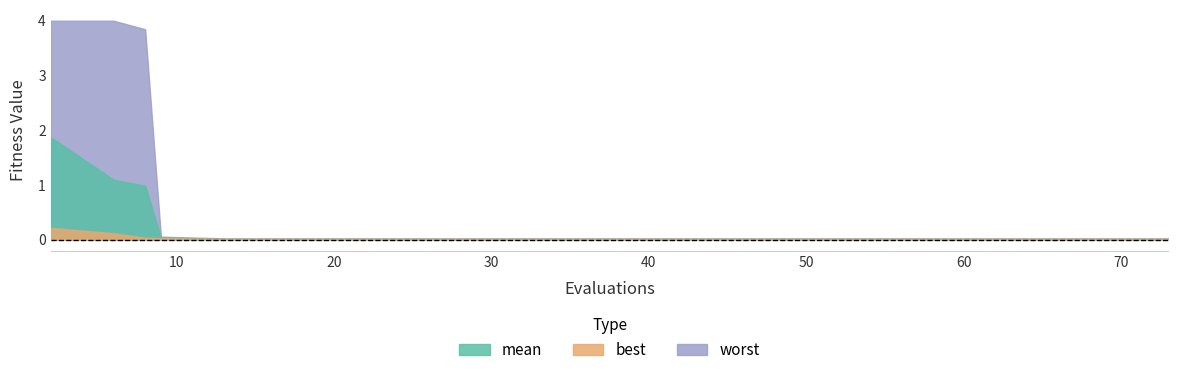

True or false: mean and best intersect in this chart.

False